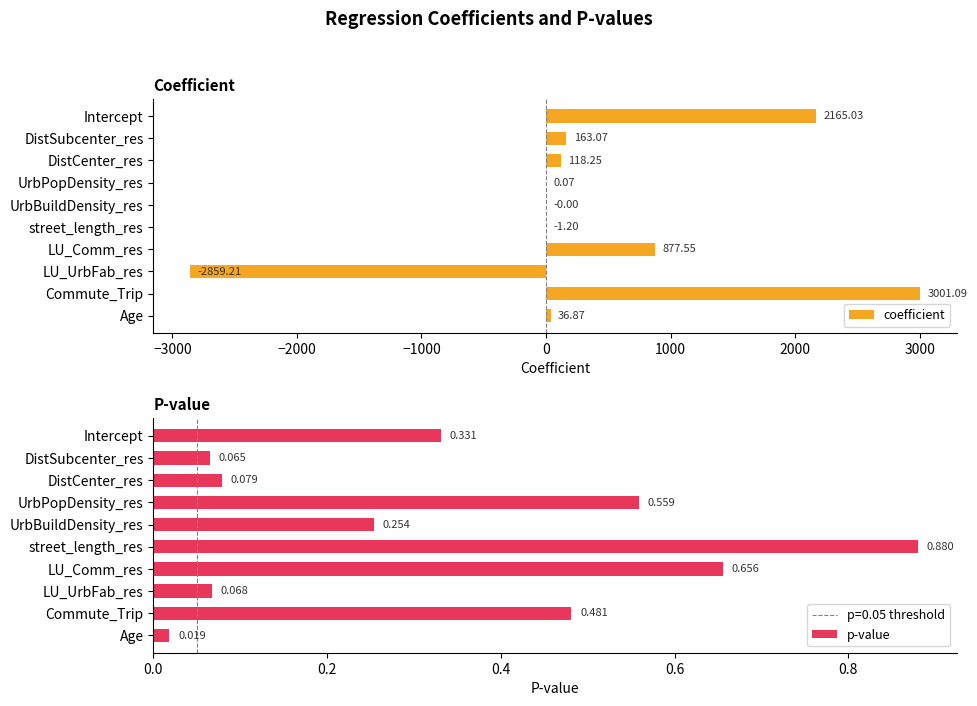

What is the difference between the second highest and second lowest values in the coefficient series?

2166.2